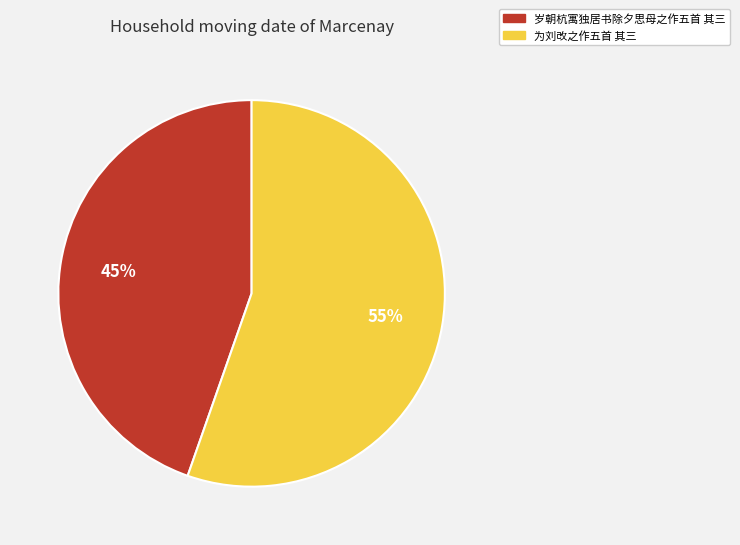

Rank the categories by value from highest to lowest.

为刘改之作五首 其三, 岁朝杭寓独居书除夕思母之作五首 其三